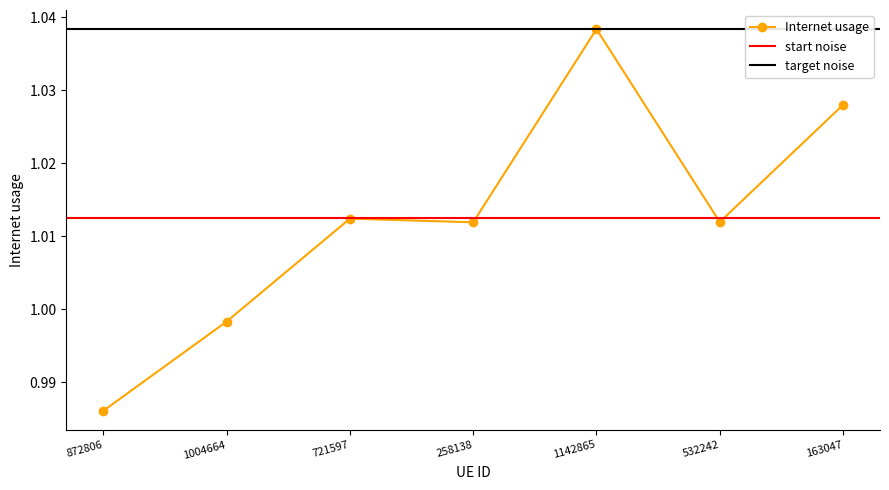

Is it true that the value at 1142865 is 1.0?

True